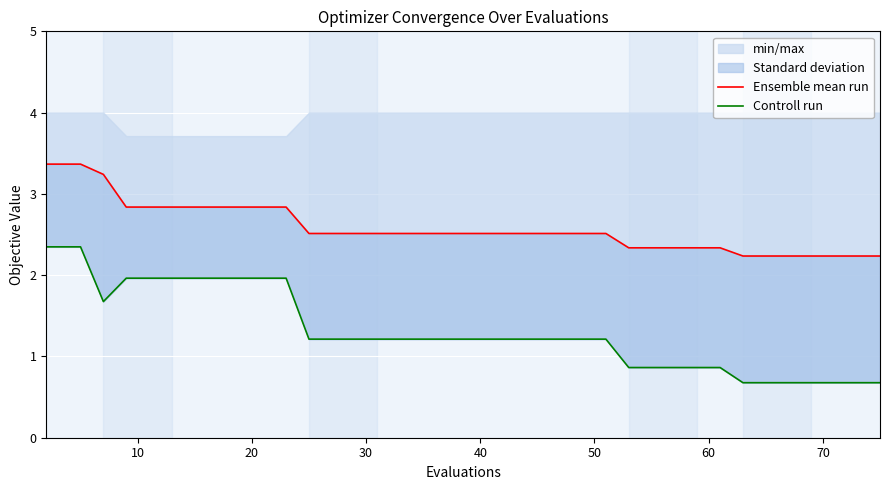

Which series has the largest total across all categories?

Ensemble mean run